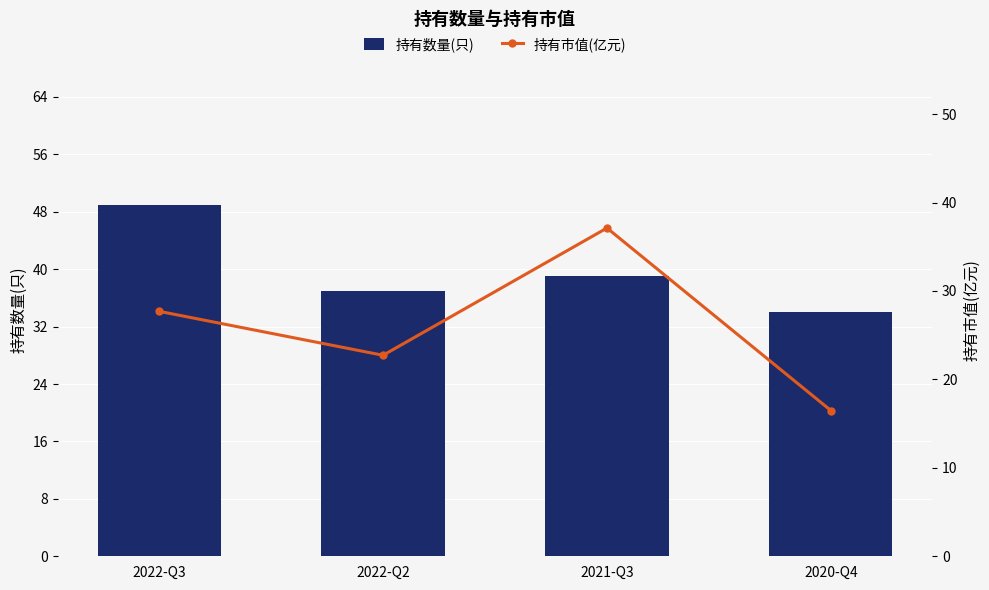

At which category does the chart reach its peak across all series?

2022-Q3